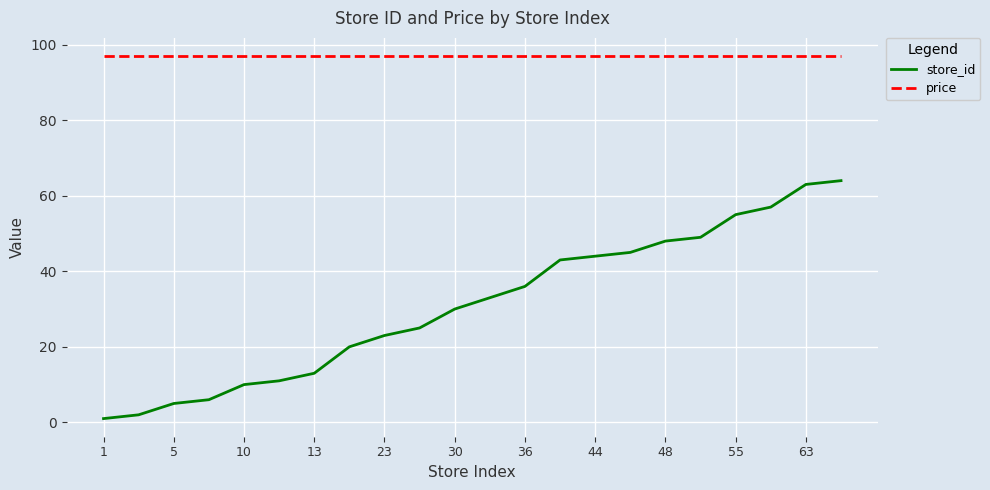

List the series in order of their peak value, lowest first.

store_id, price